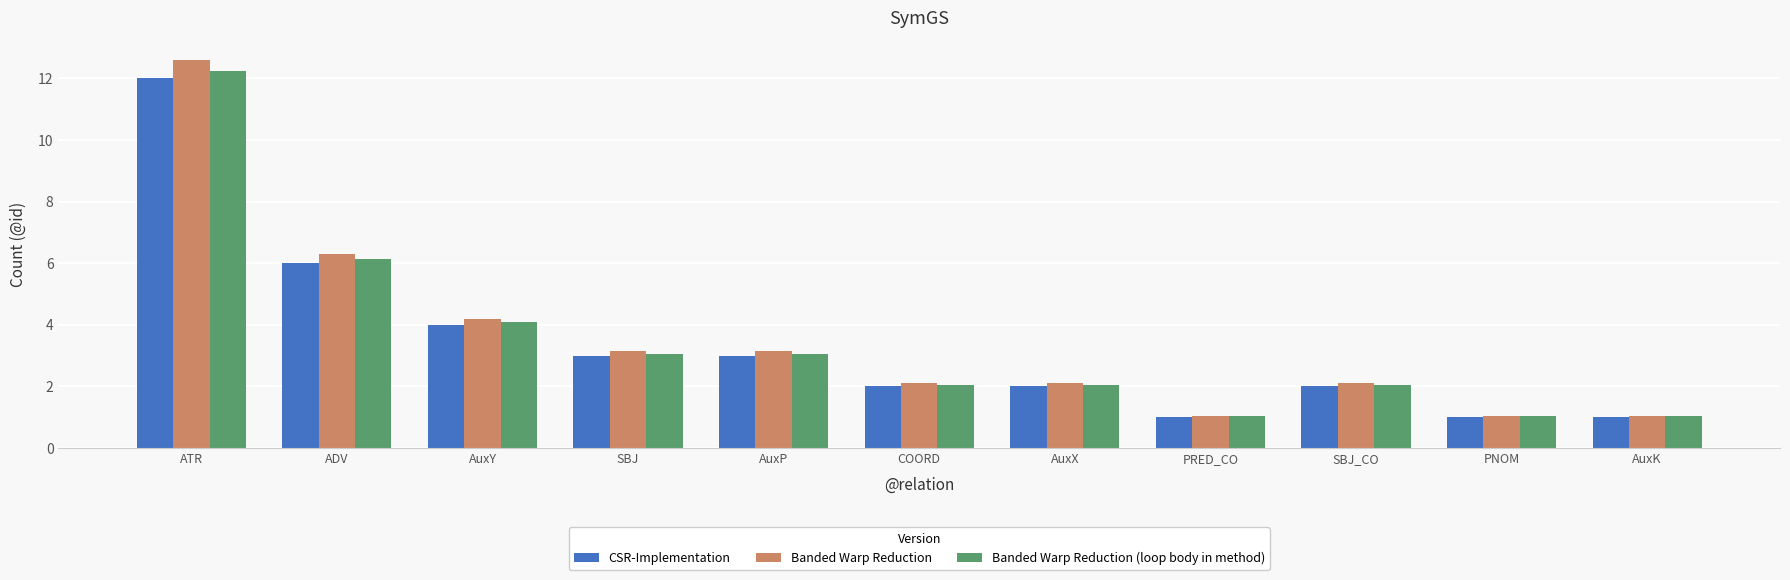

Which series changed the most between ADV and PNOM?

Banded Warp Reduction